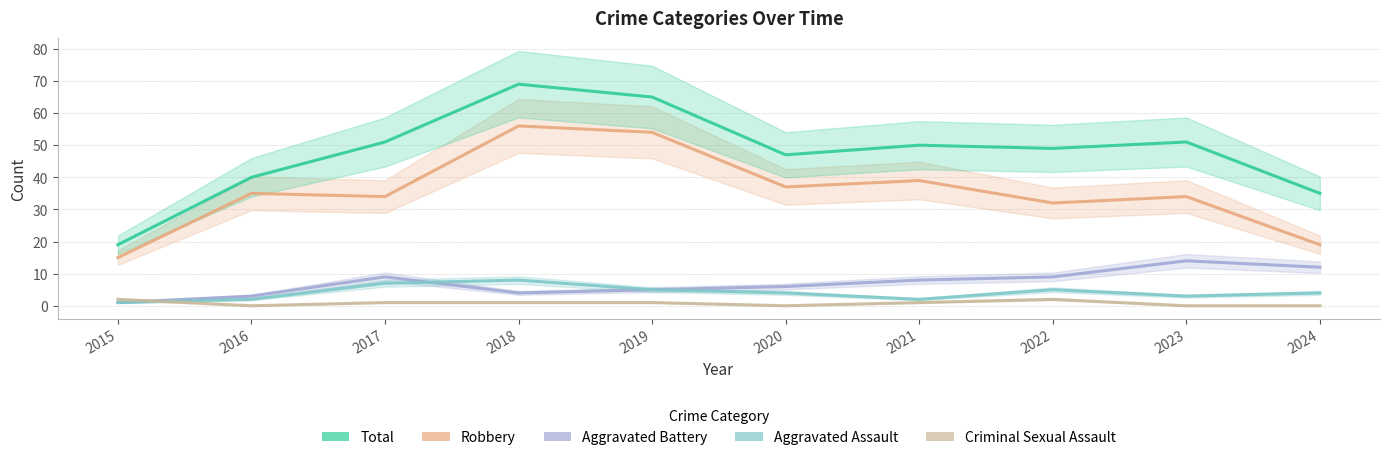

Which has a higher value, 2019 or 2024?

2019